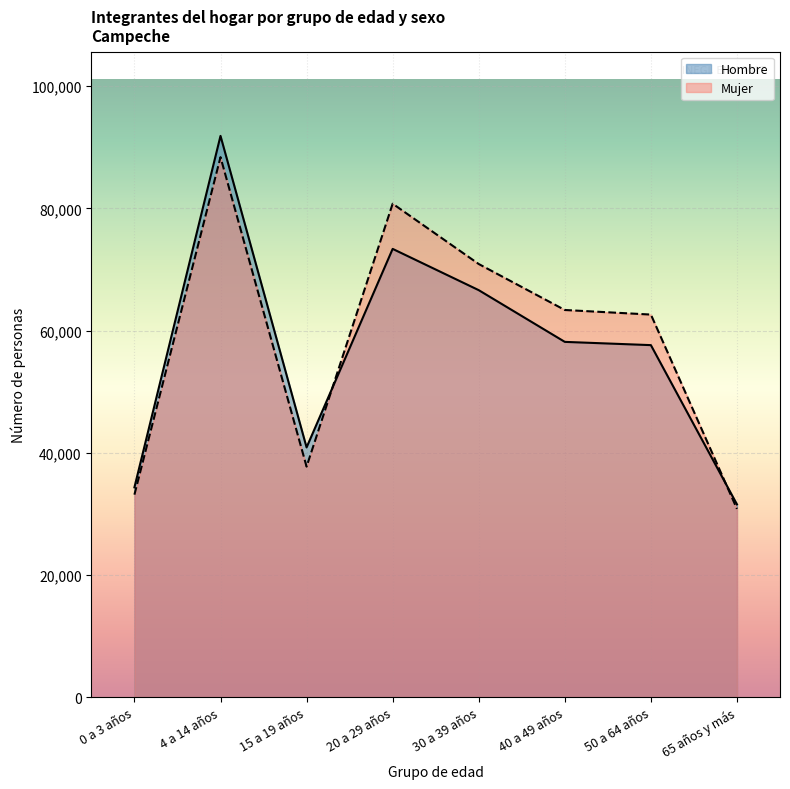

What is the label of the 7th point from the right?

4 a 14 años